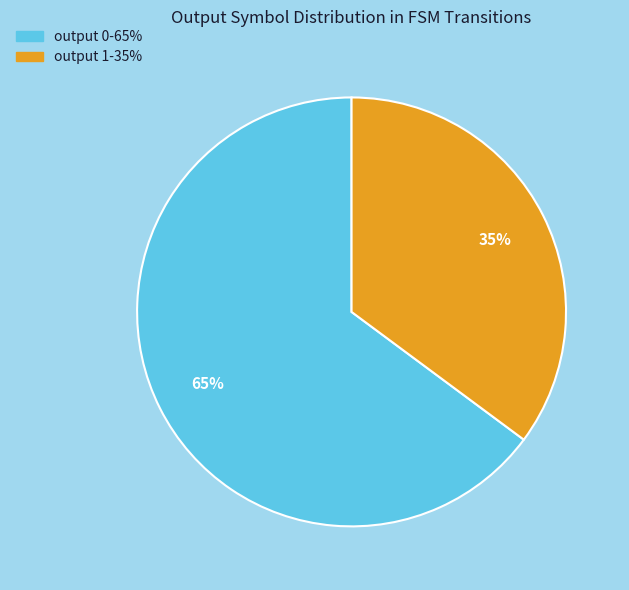

What is the largest slice in the pie chart?

output 0